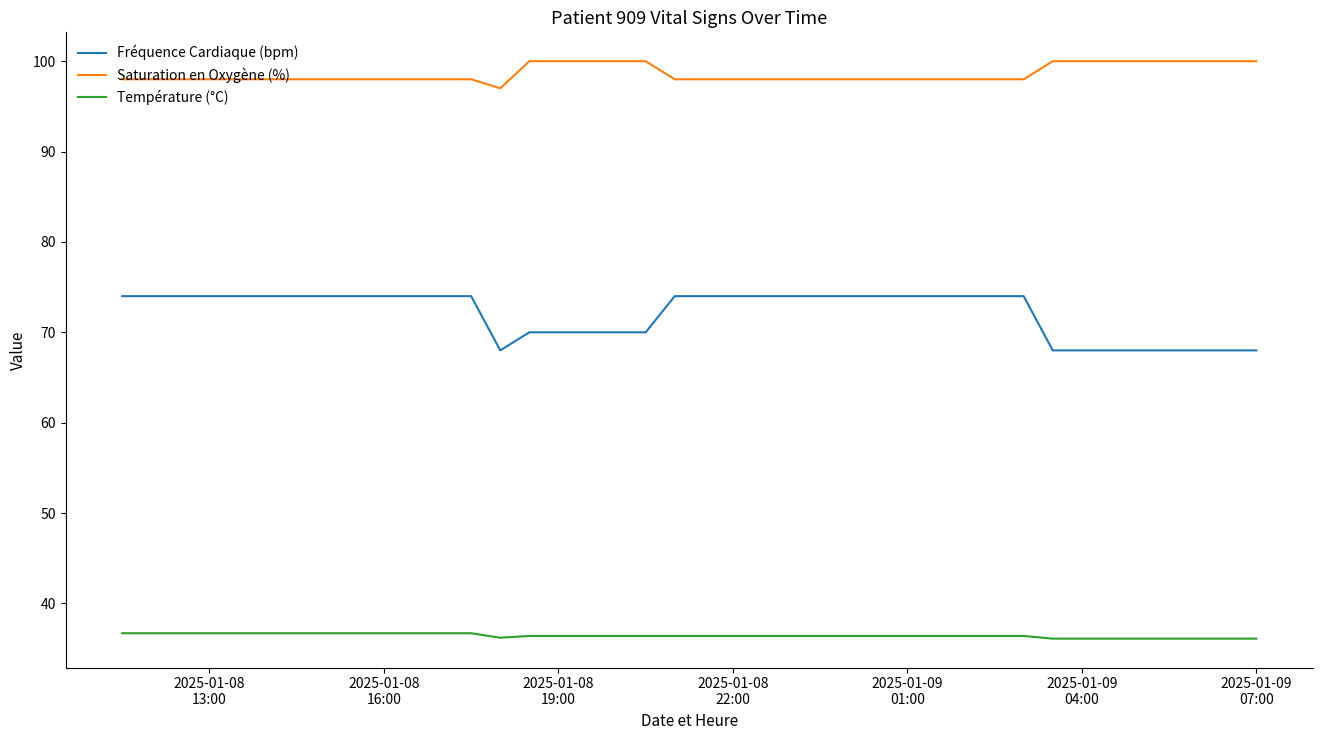

True or false: Température (°C) and Fréquence Cardiaque (bpm) intersect in this chart.

False